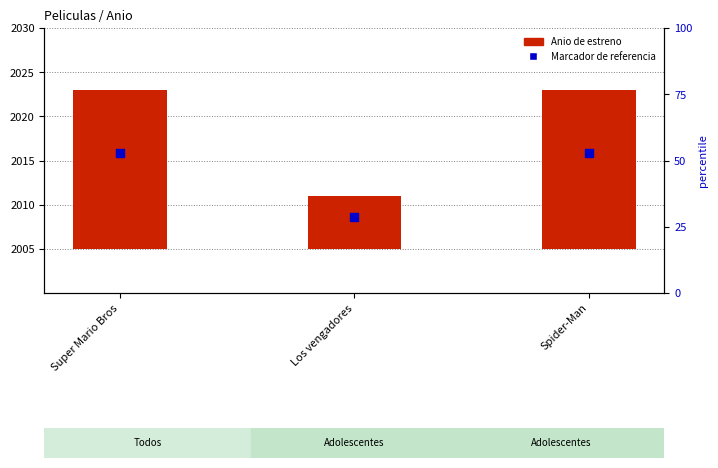

Is the value of Anio de estreno at Los vengadores greater than the value of Marcador de referencia at Spider-Man?

No